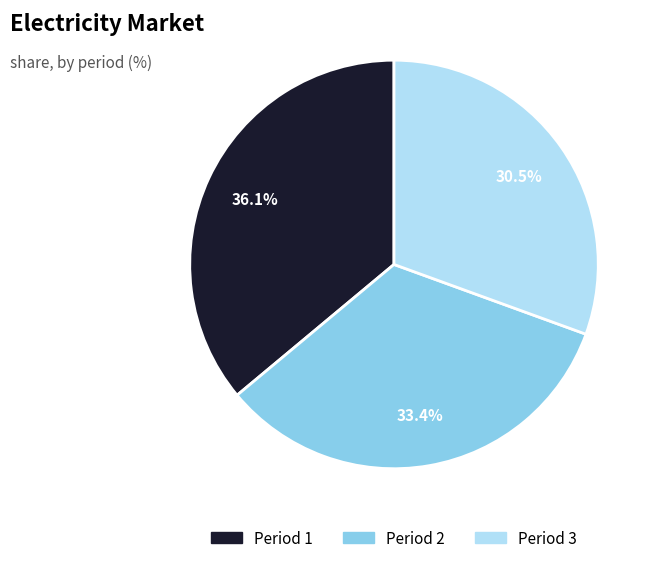

Do Period 2 and Period 3 together represent more than half of the pie?

Yes